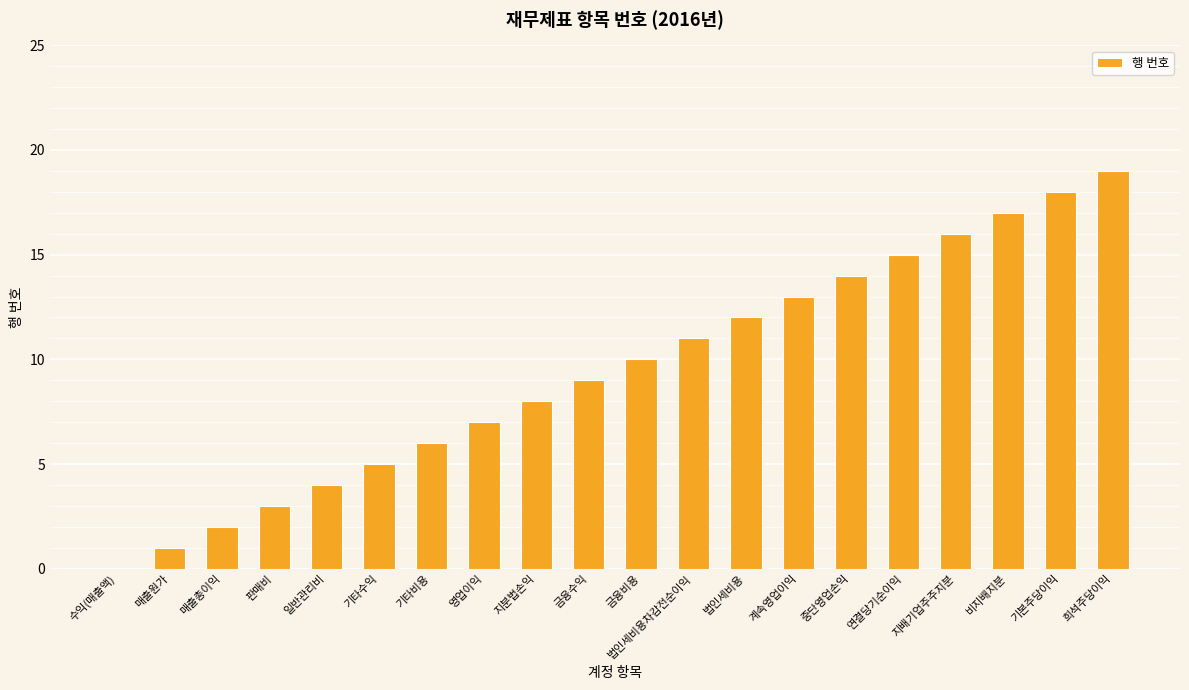

How many values are above zero?

19